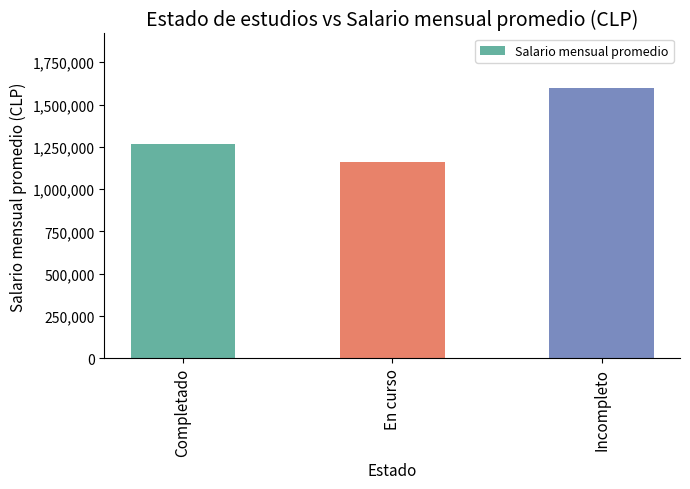

Rank the categories by value from highest to lowest.

Incompleto, Completado, En curso